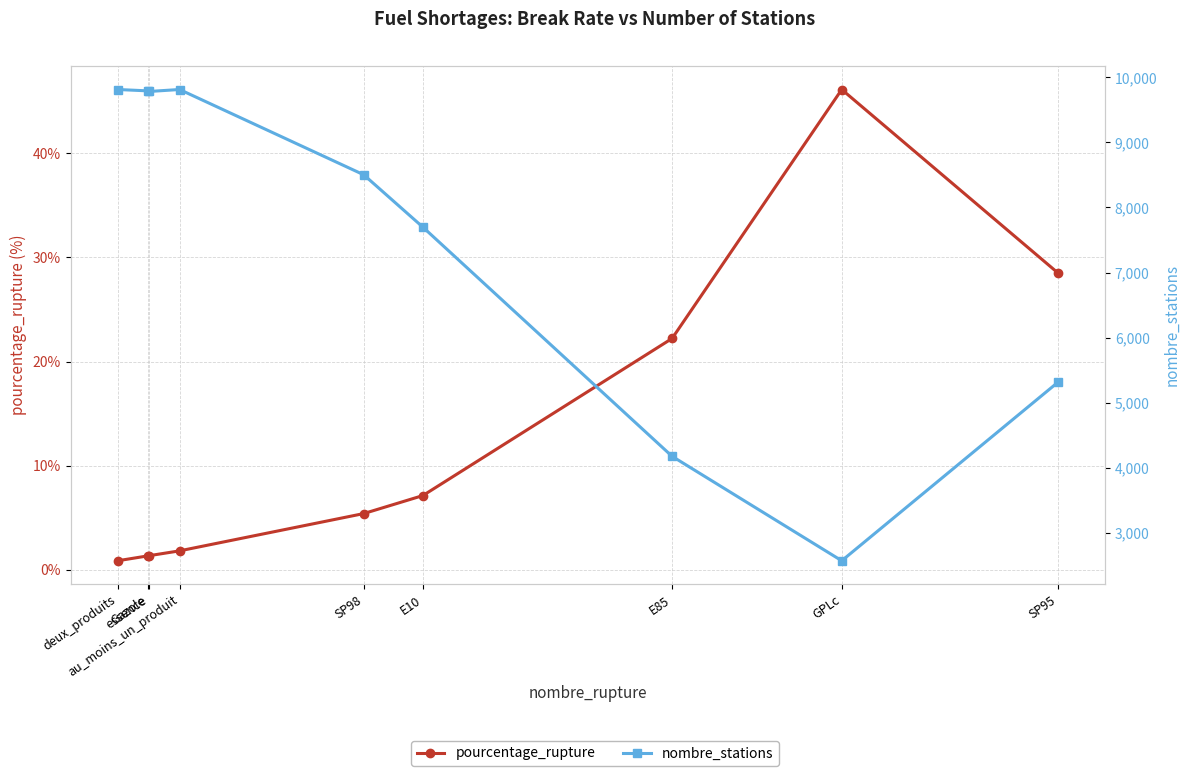

What is the difference between the maximum and minimum values in the nombre_stations series?

7242.0